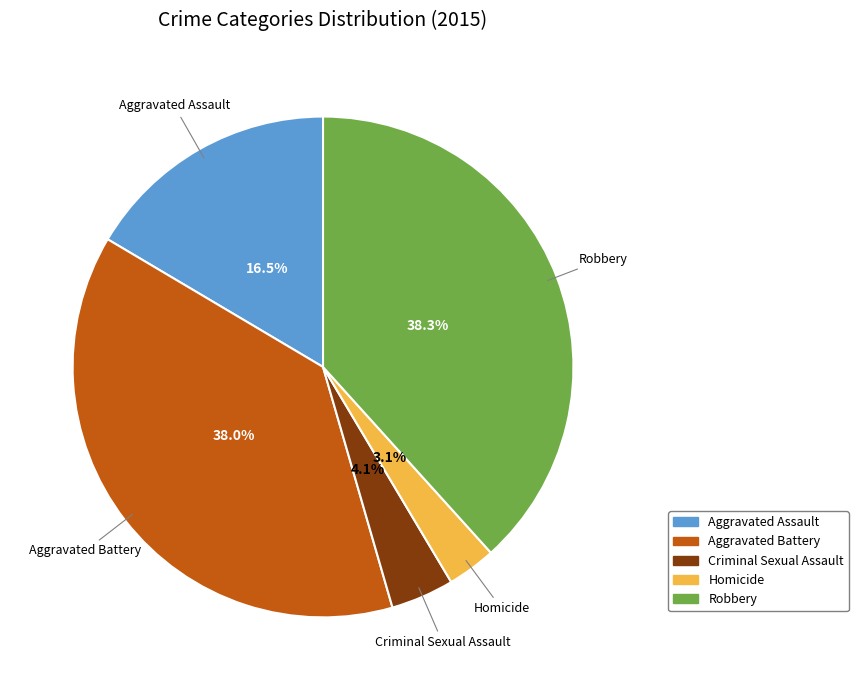

What is the smallest slice in the pie chart?

Homicide